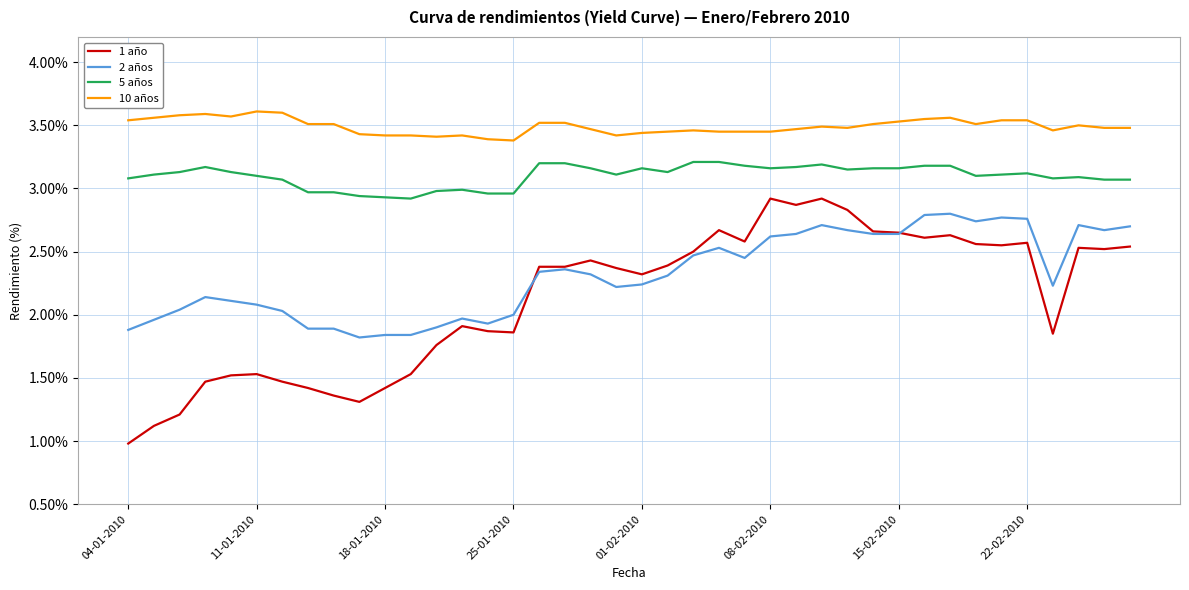

Which series has the largest total across all categories?

10 años